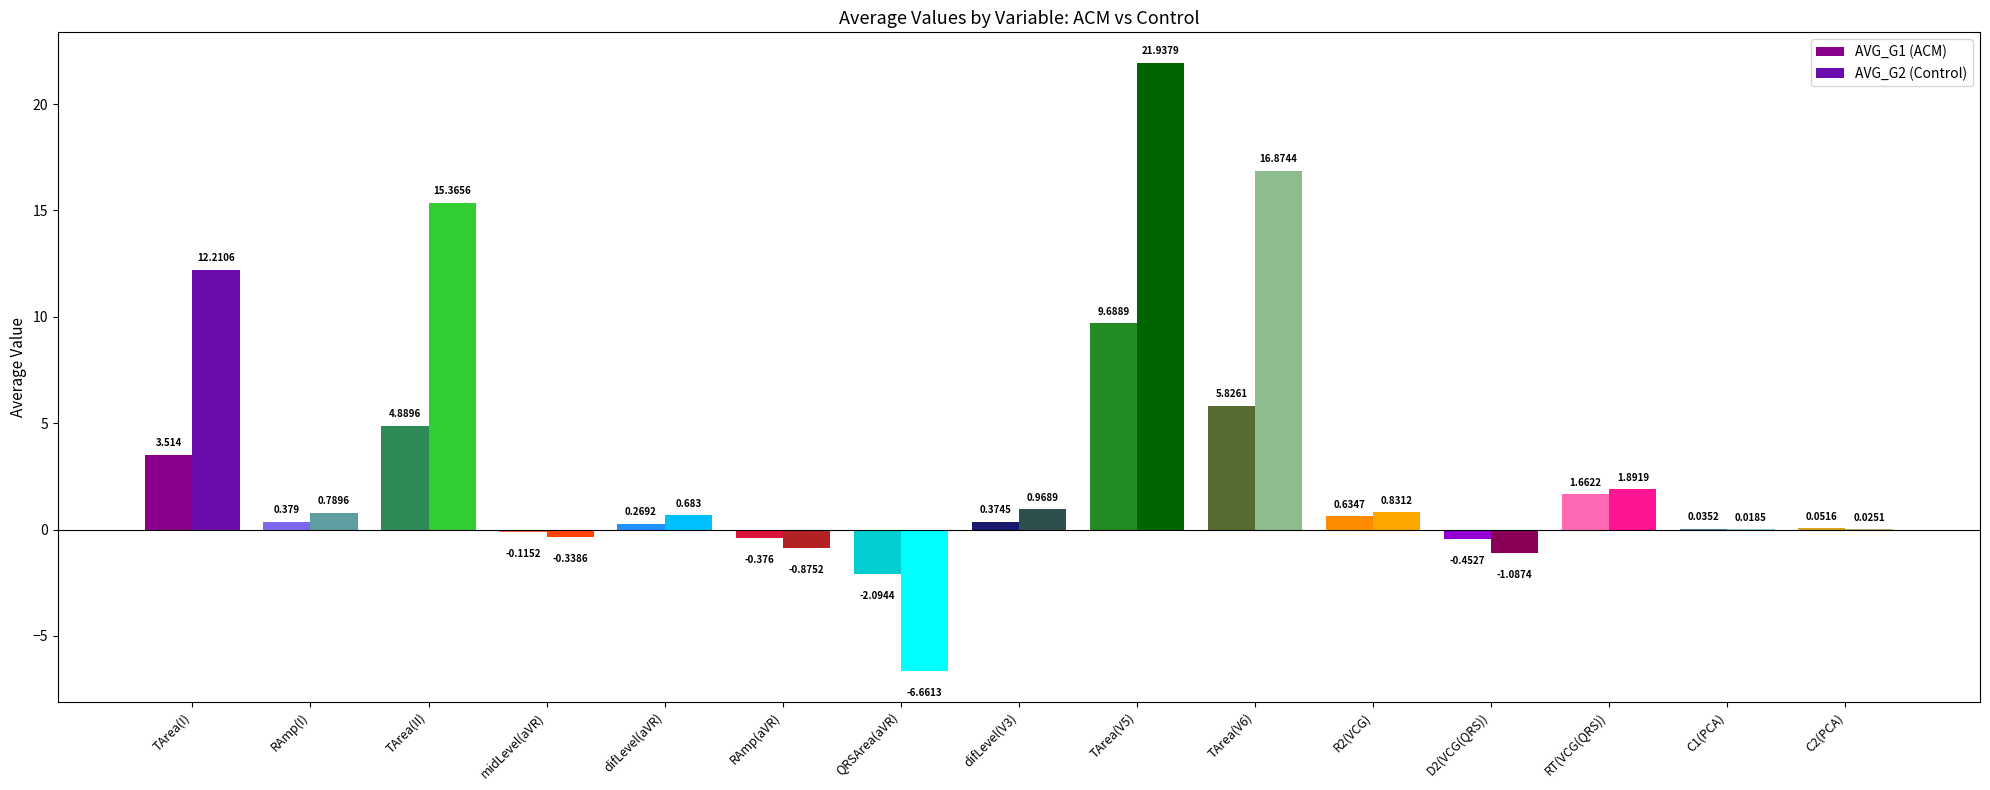

What is the value of the AVG_G1 bar at the 13th from the left?

1.7